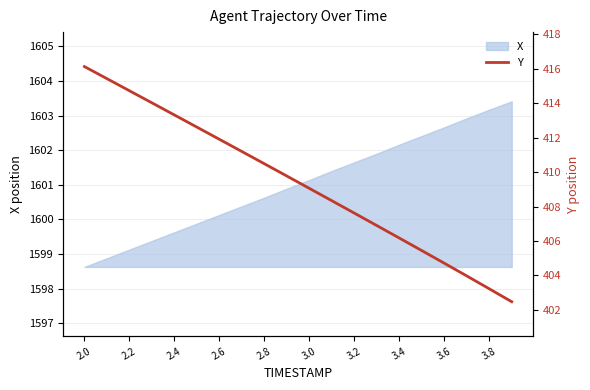

What is the lowest value of the X series?

1598.6